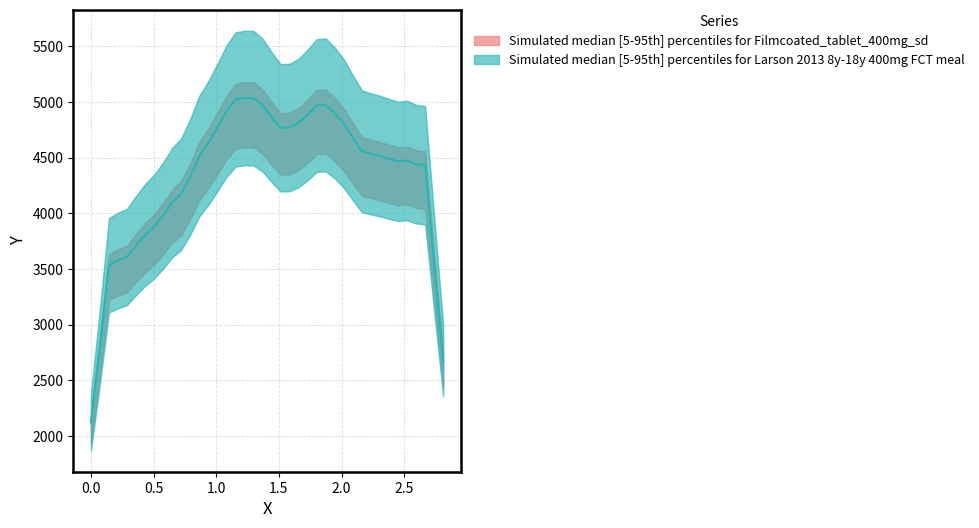

What value does the data have at 31?

4457.0